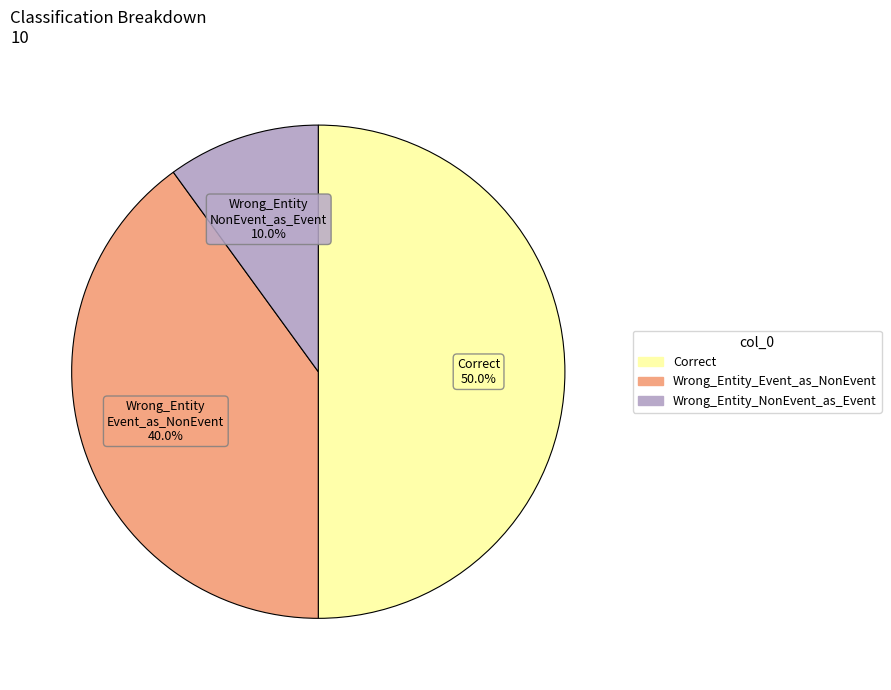

Approximately how many times larger is the value at Correct compared to Wrong_Entity_NonEvent_as_Event?

5.0